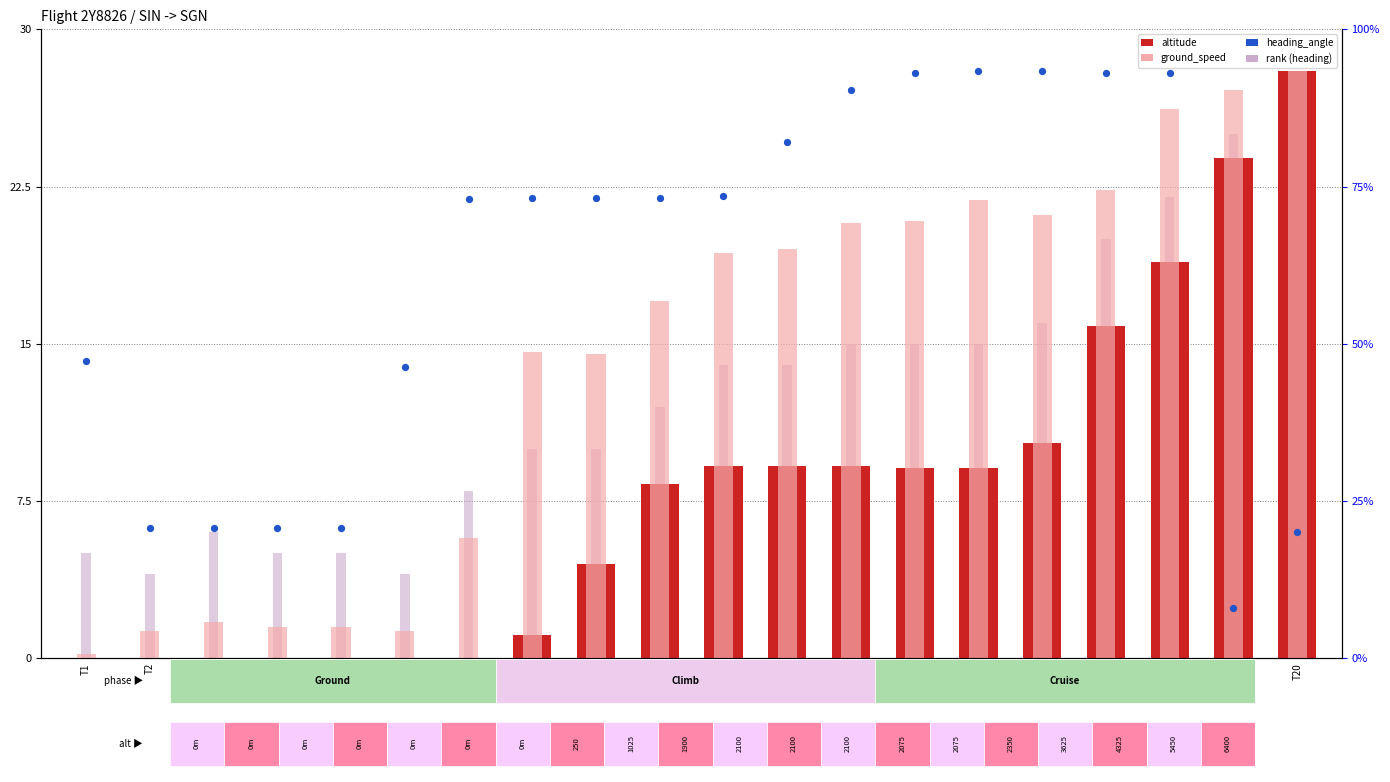

Which series has the largest total across all categories?

heading_angle